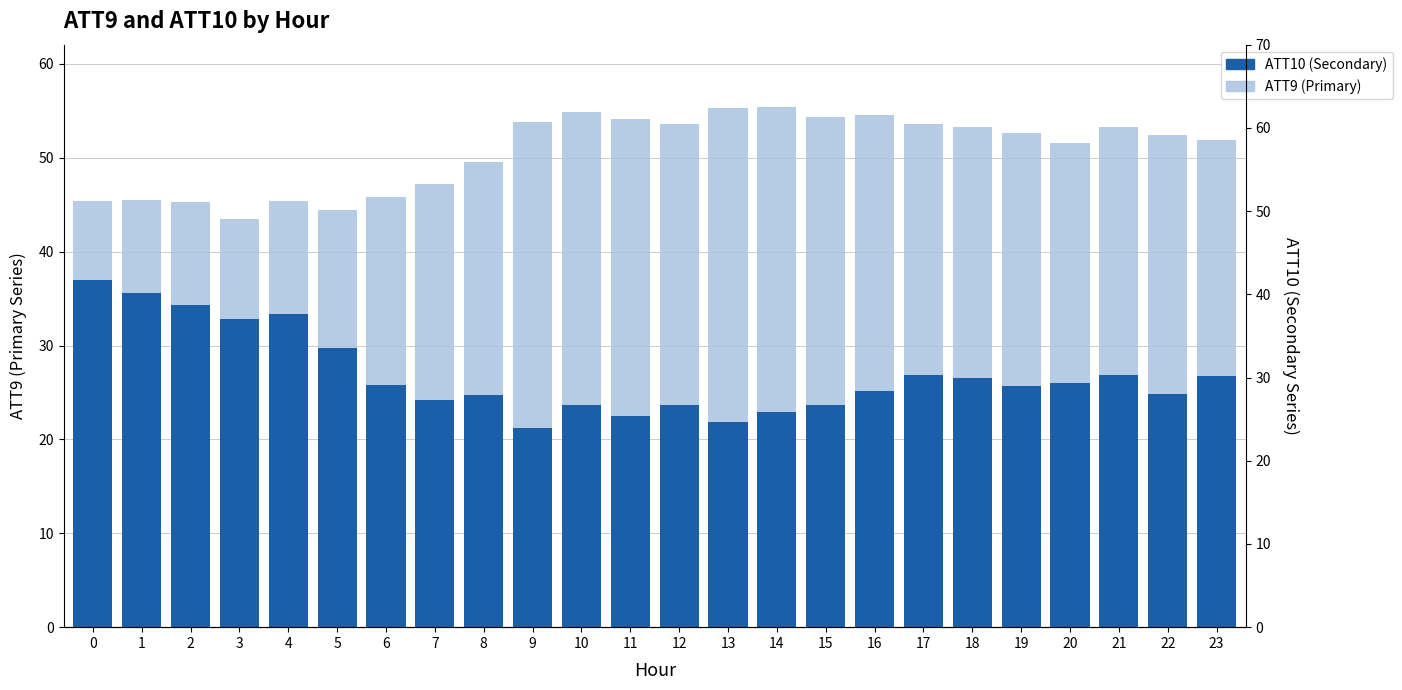

What is the smallest value displayed?

21.2